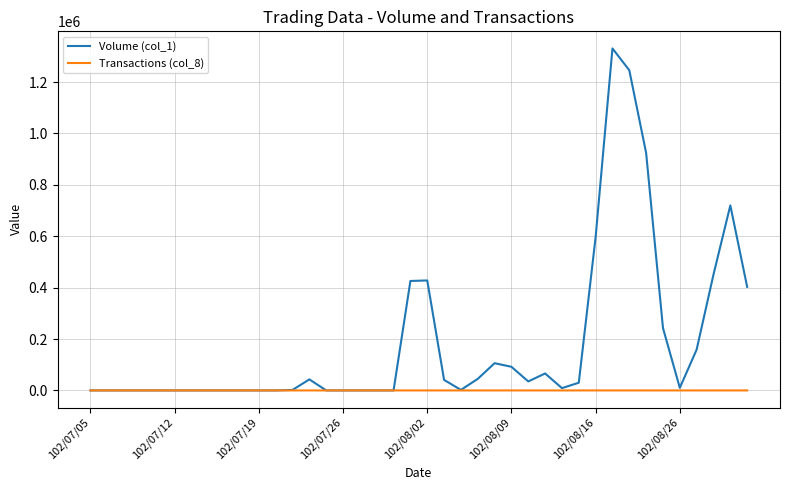

What is the greatest value displayed?

1331000